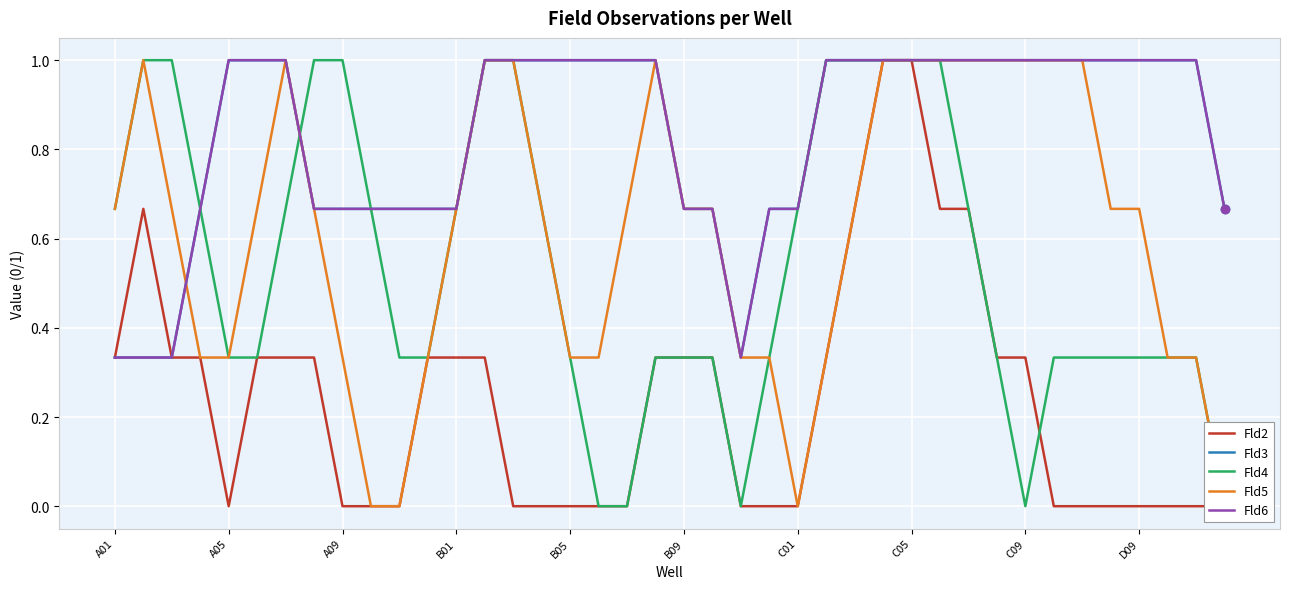

True or false: Fld6 has more than 2 interior local peaks.

False